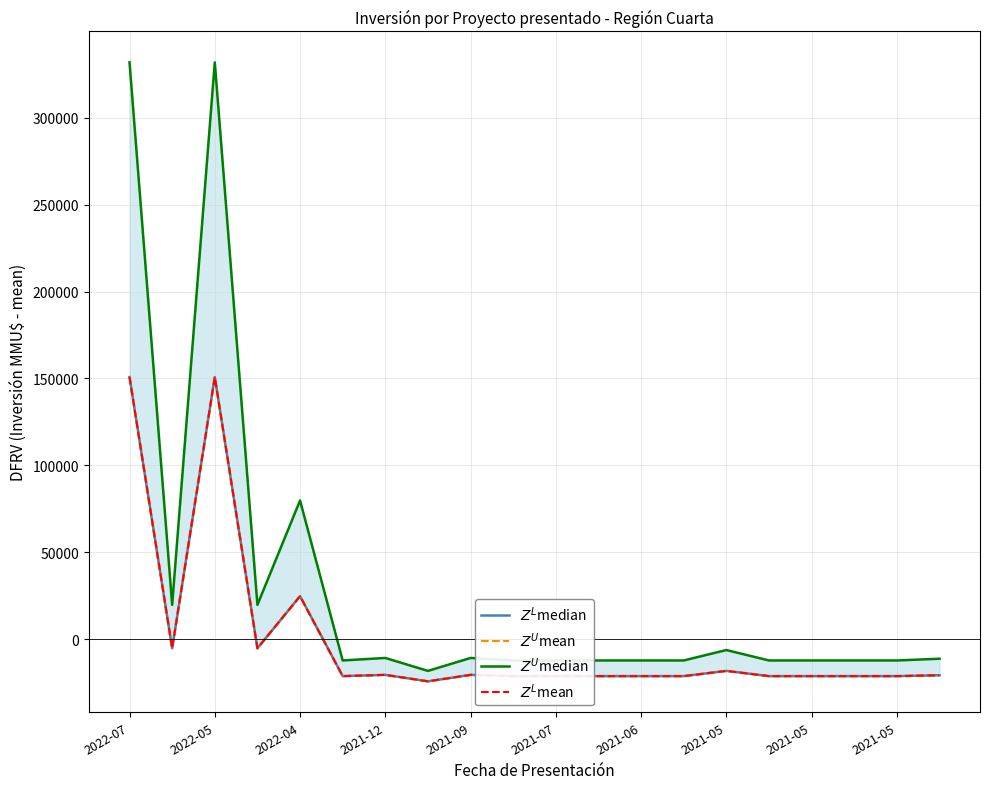

In $Z^U$mean, how many points are lower than both neighbors (excluding endpoints)?

4